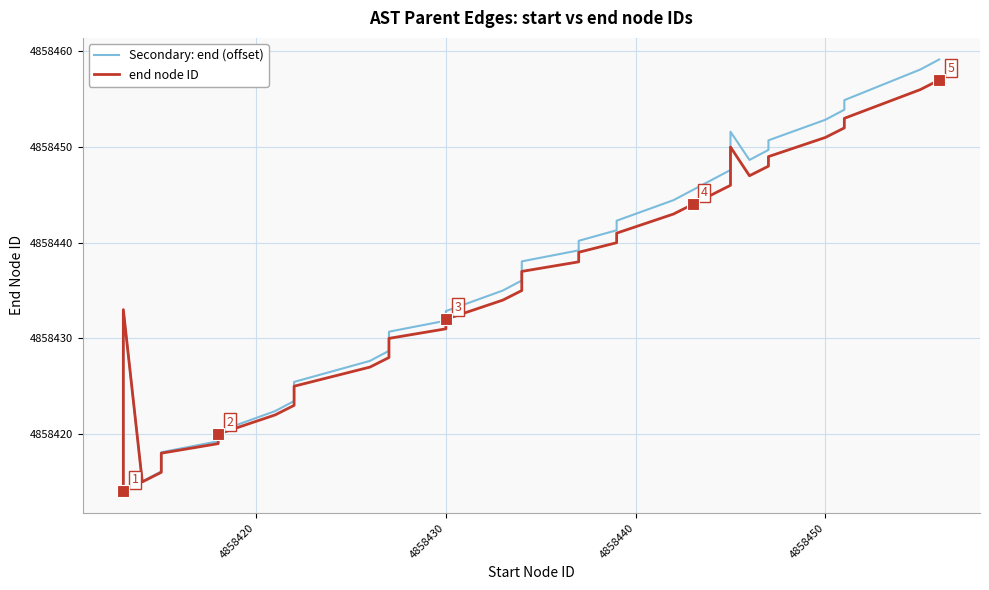

What is the average value of the end node ID series?

4858434.2